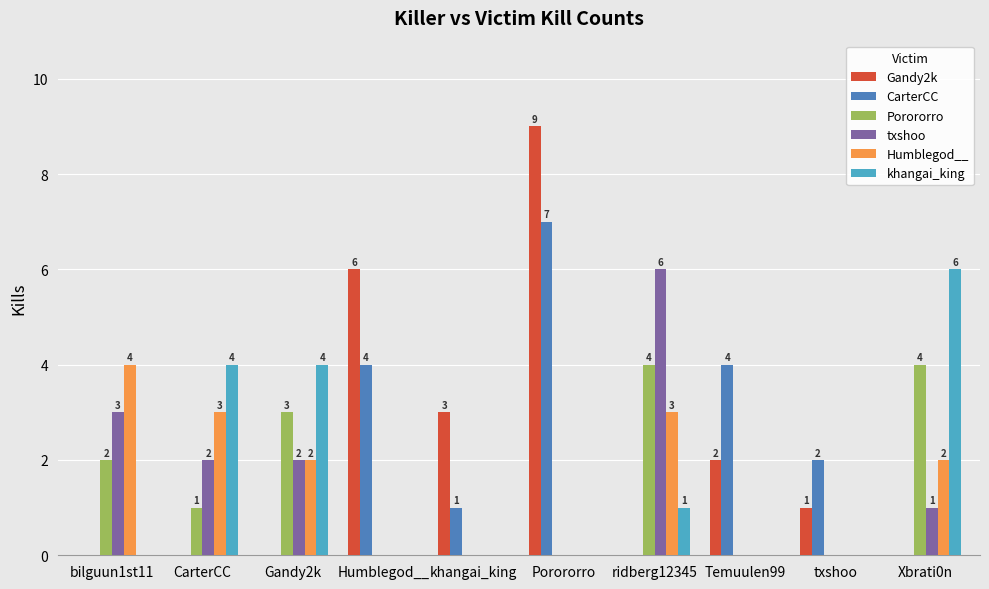

Is the value of Gandy2k at Humblegod__ greater than the value of Porororro at Humblegod__?

Yes